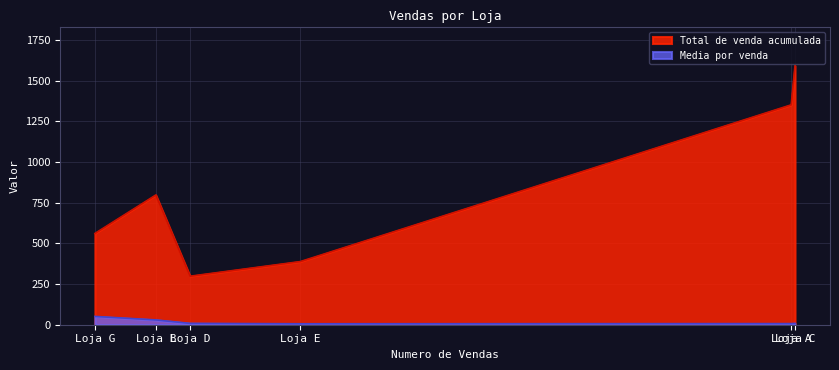

Which series changed the most between Loja B and Loja D?

Total de venda acumulada